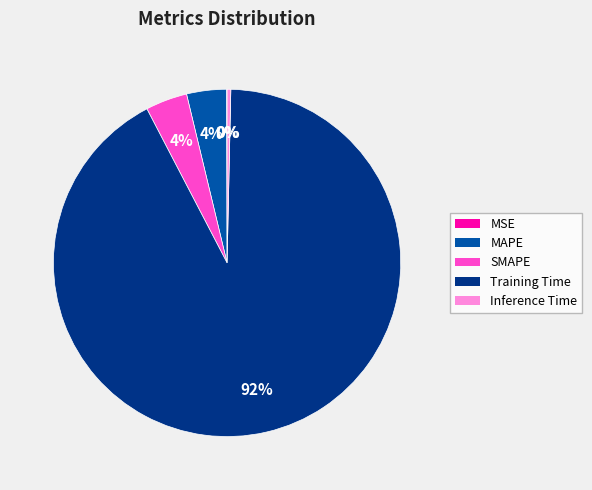

What percentage is the SMAPE slice, to the nearest percent?

4%